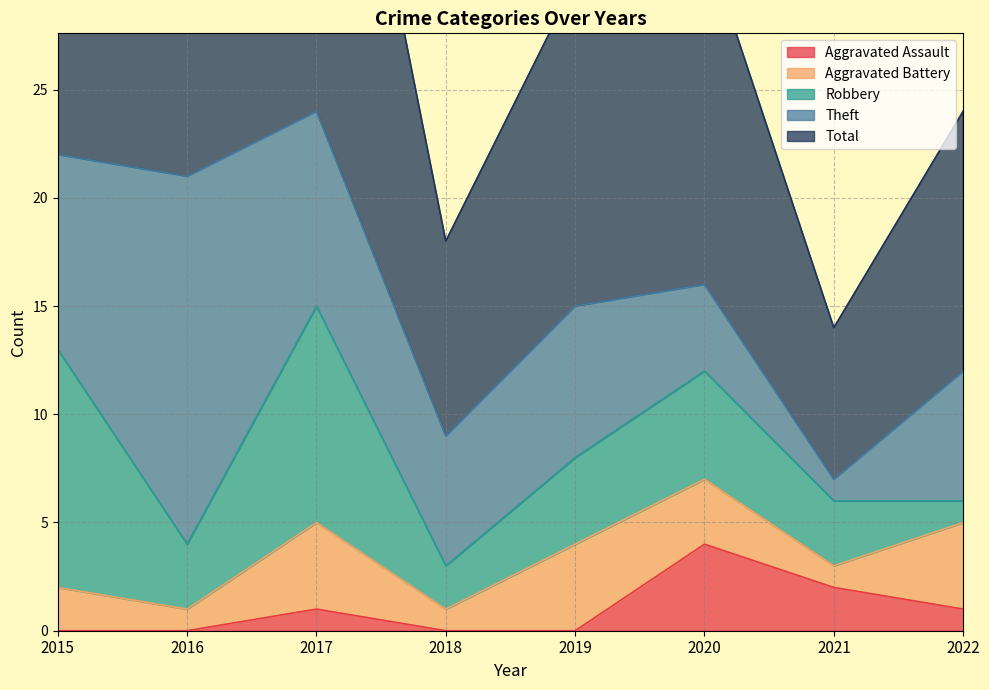

What is the spread (max minus min) of values at 2020?

13